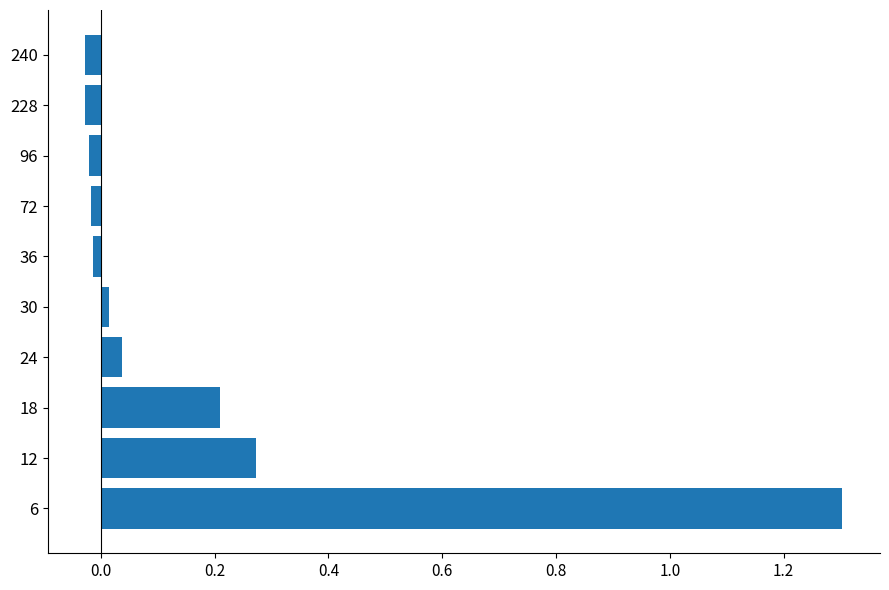

Is it true that the value at 96 is -0.0?

True